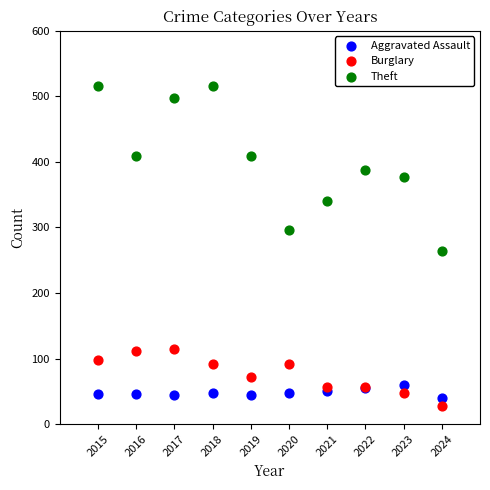

Which series contains the highest Y value?

Theft